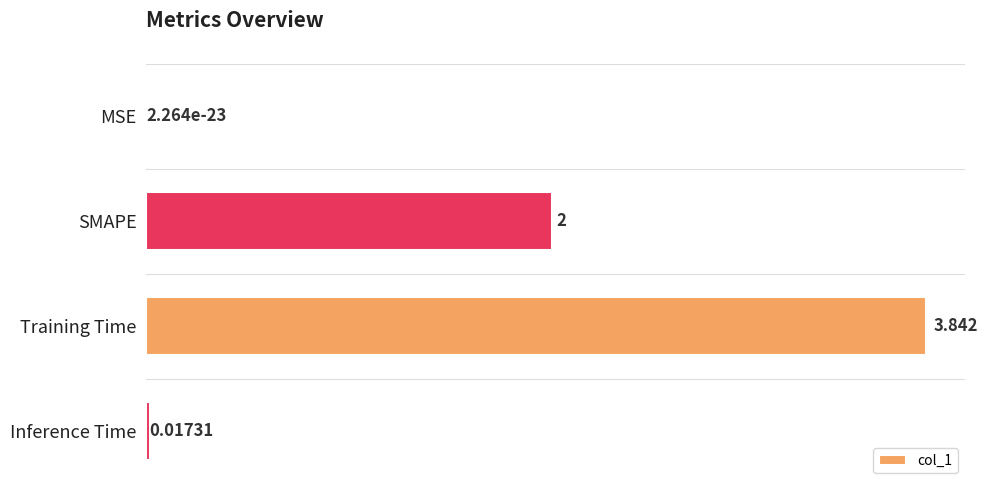

What is the average value?

1.5